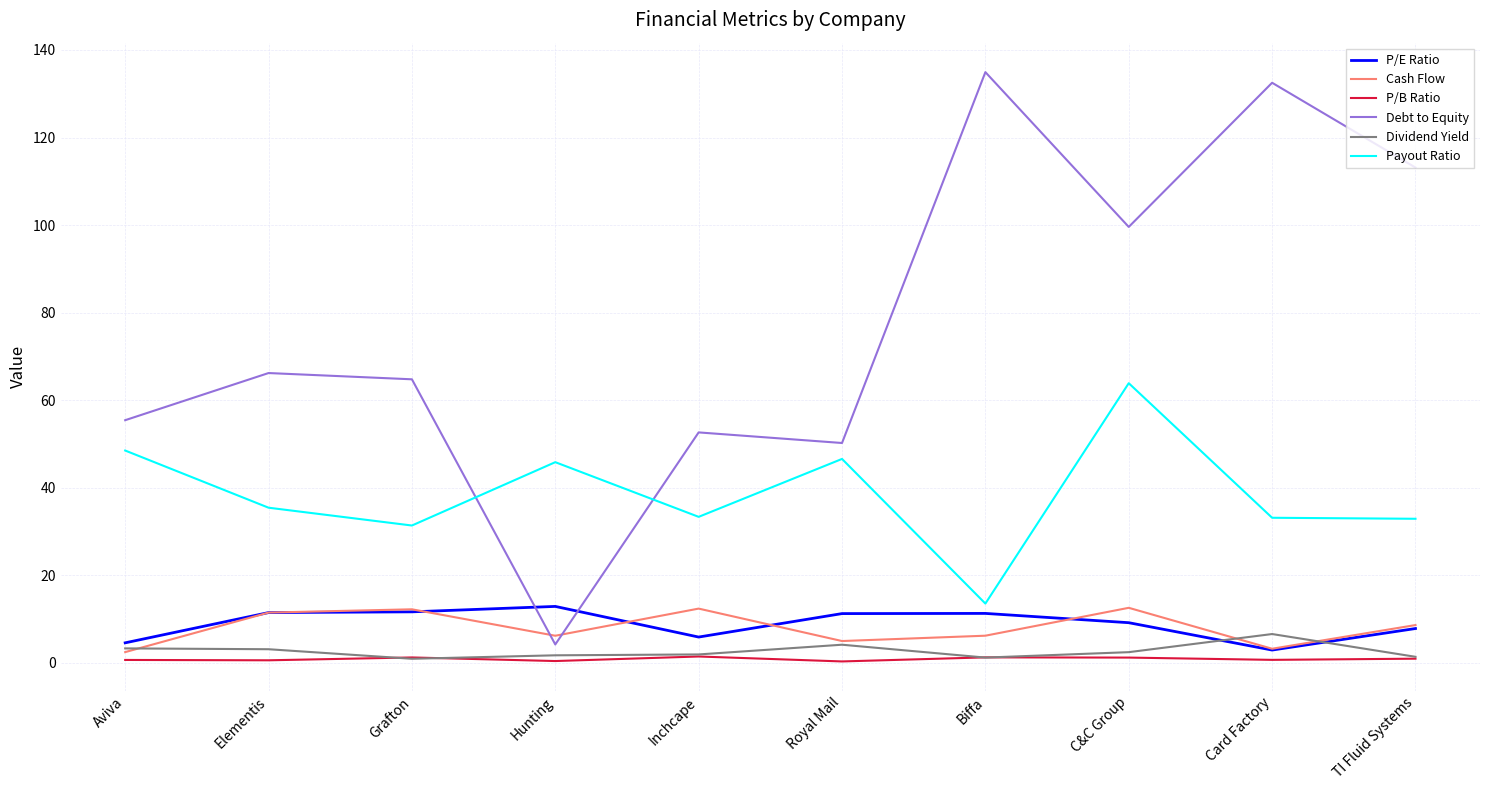

Which series has the largest total across all categories?

Debt to Equity